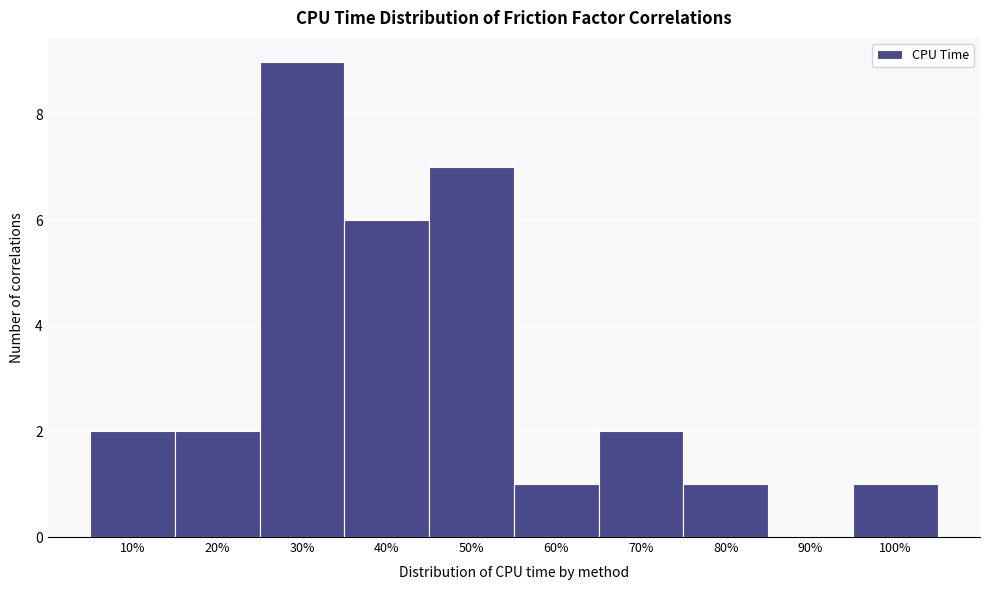

Reading left to right, extract all data points from this chart.

10%=2	20%=2	30%=9	40%=6	50%=7	60%=1	70%=2	80%=1	90%=0	100%=1